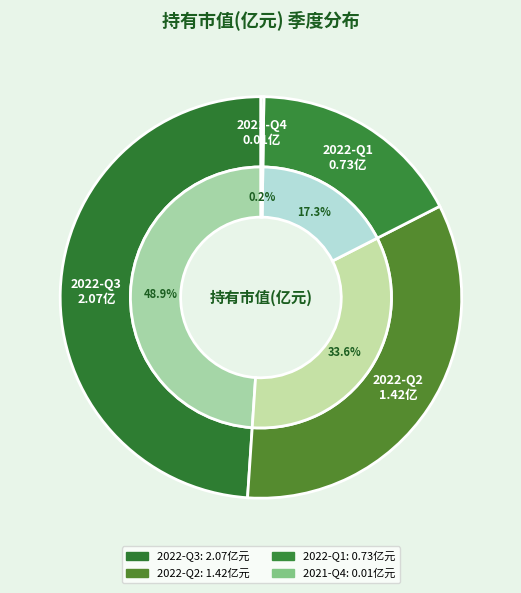

Which slice is the largest?

2022-Q3